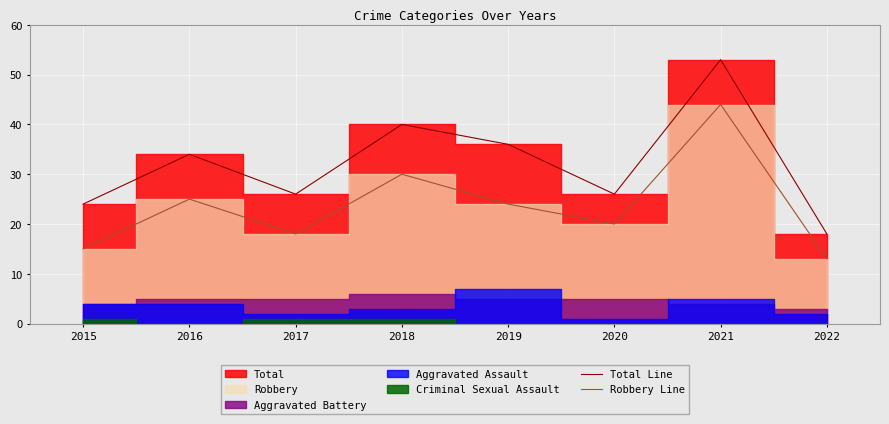

Which series changed the most between 2019 and 2020?

Total Line